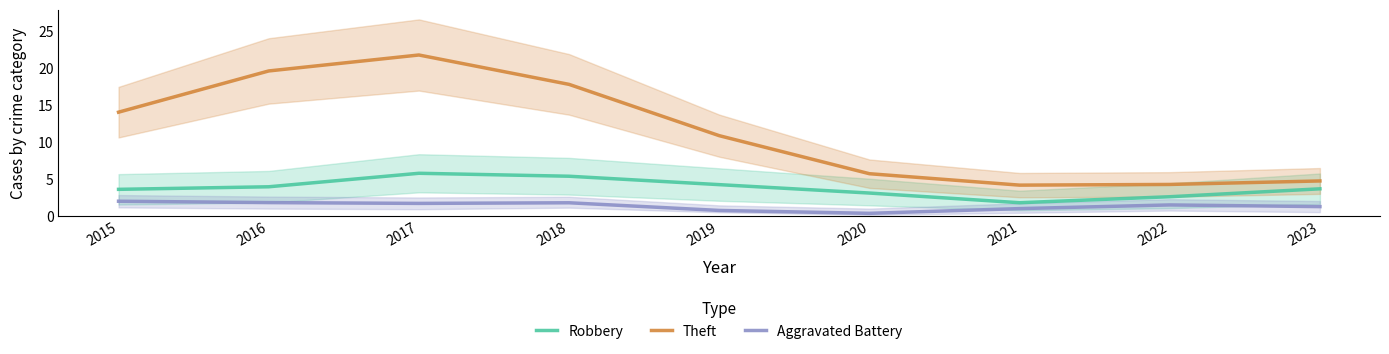

Is it true that Theft equals 4.2 at 2021?

True